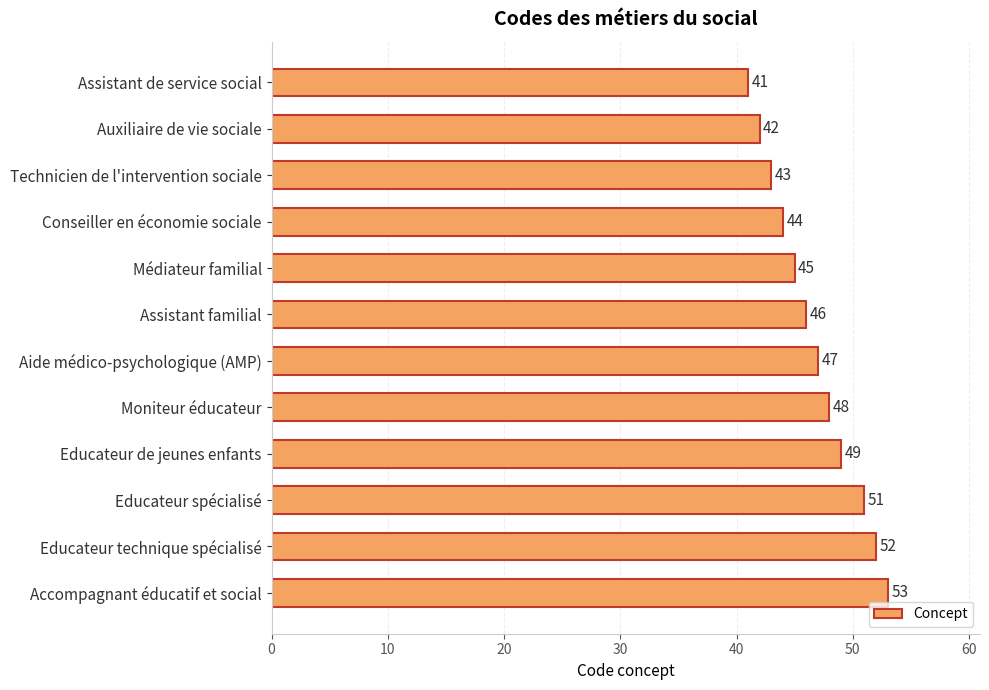

What position from the bottom is Médiateur familial?

8